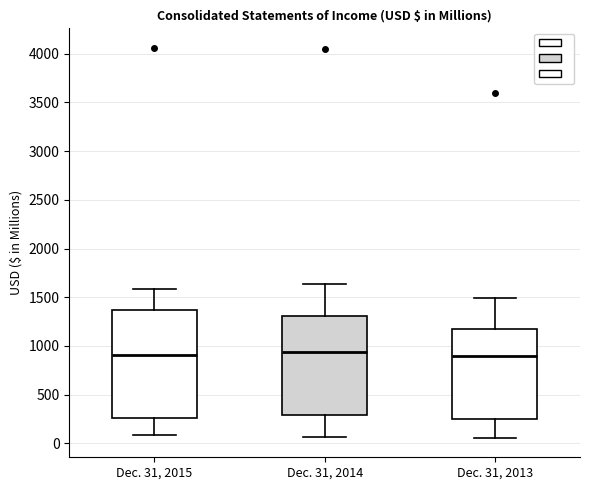

Reading left to right, transcribe this box plot: for each box, give where its median line is, the range the box spans, and where its two whiskers end, as read against the y-axis. The values are not printed on the chart, so give them approximately, as read against the axis.

Dec. 31, 2015: median 900, box 250 to 1350, whiskers 100 to 1600
Dec. 31, 2014: median 950, box 300 to 1300, whiskers 50 to 1650
Dec. 31, 2013: median 900, box 250 to 1150, whiskers 50 to 1500